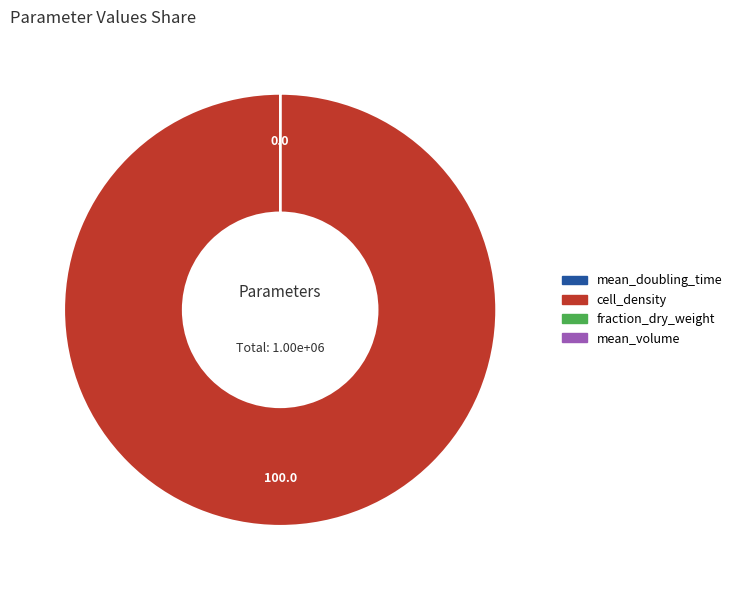

Is there any slice that represents more than half of the pie?

Yes